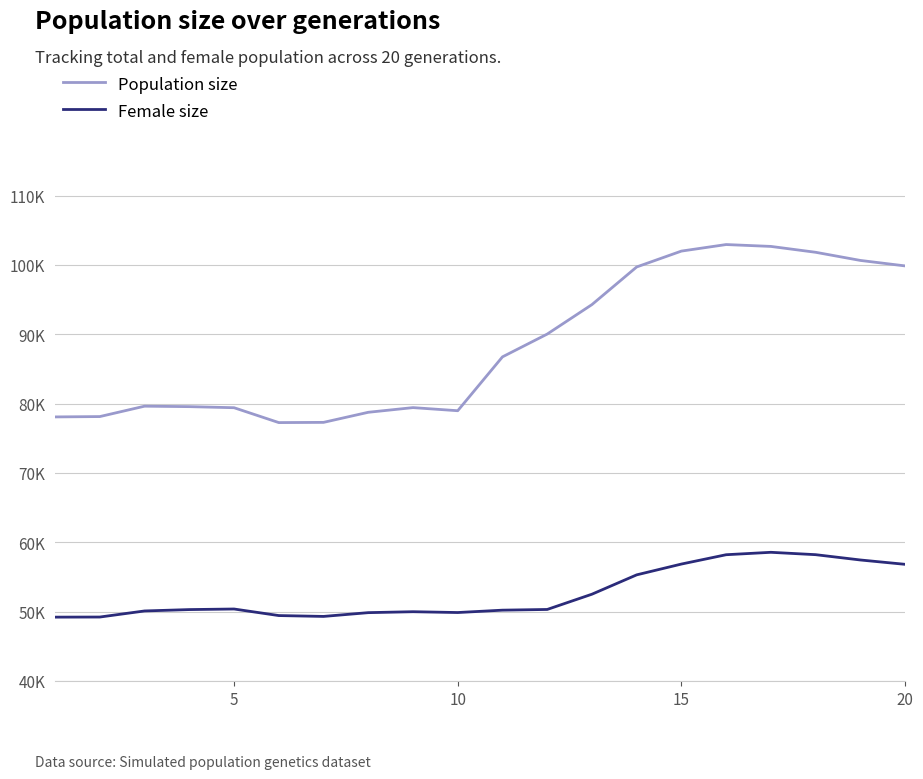

List the series in order of their overall mean, highest first.

Population size, Female size